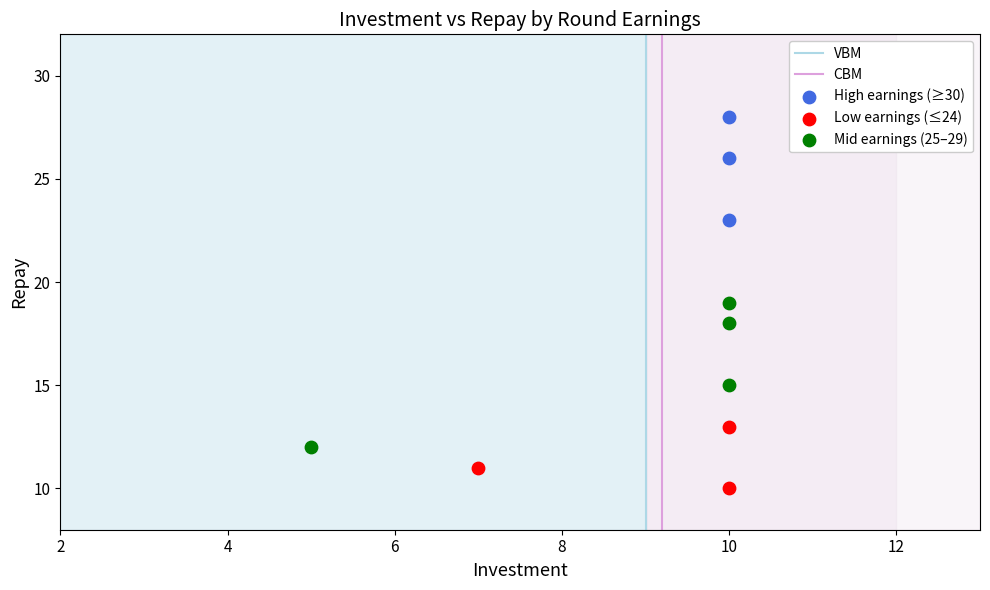

Which series has the widest spread of Y values?

Mid earnings (25–29)